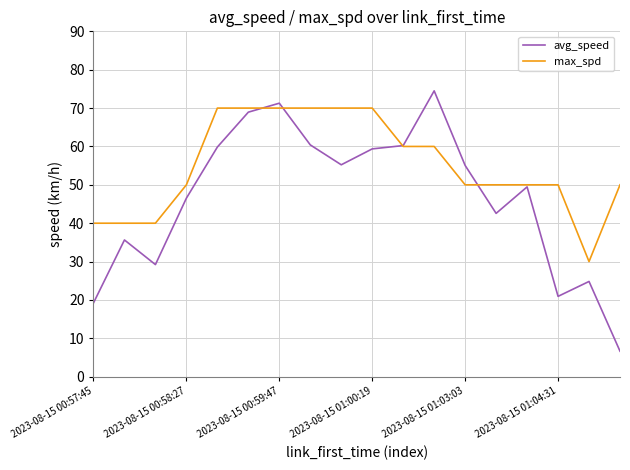

What is the greatest value displayed?

74.5